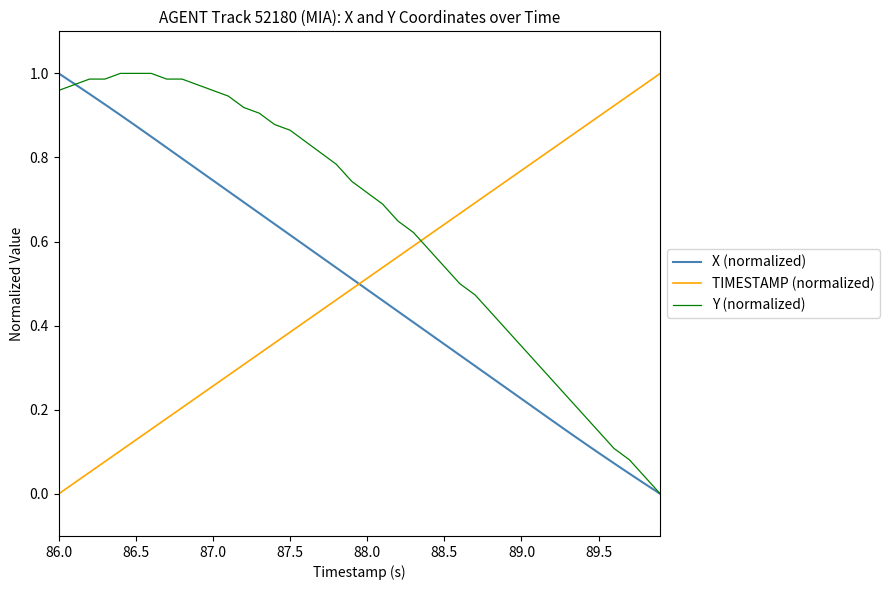

Which series has the largest total across all categories?

Y (normalized)